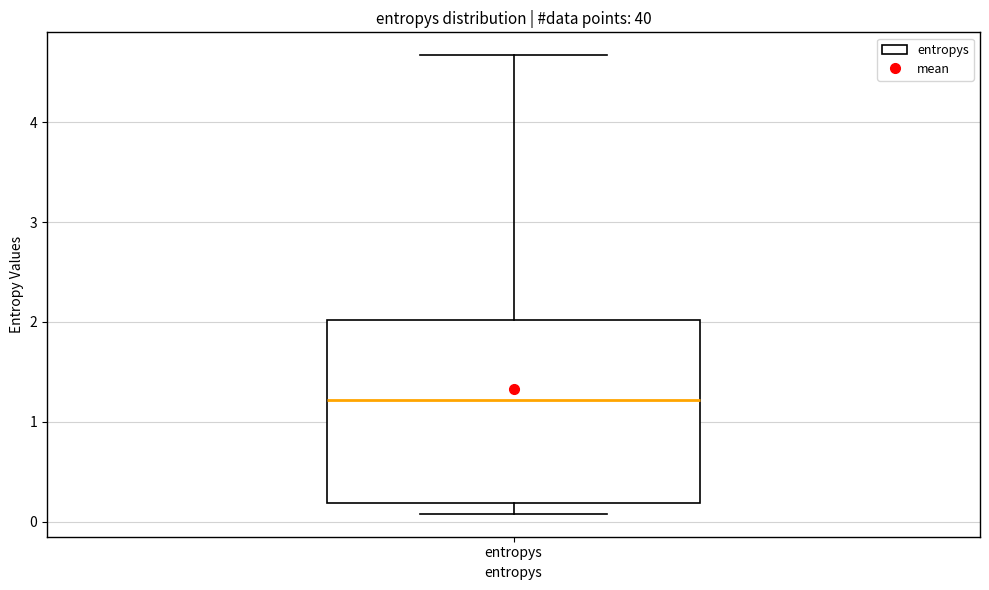

Read this box plot against the y-axis: the position of the median line, the range covered by the box, and the ends of both whiskers. The values are not printed on the chart, so give them approximately, as read against the axis.

median 1.2, box 0.2 to 2.0, whiskers 0.1 to 4.7